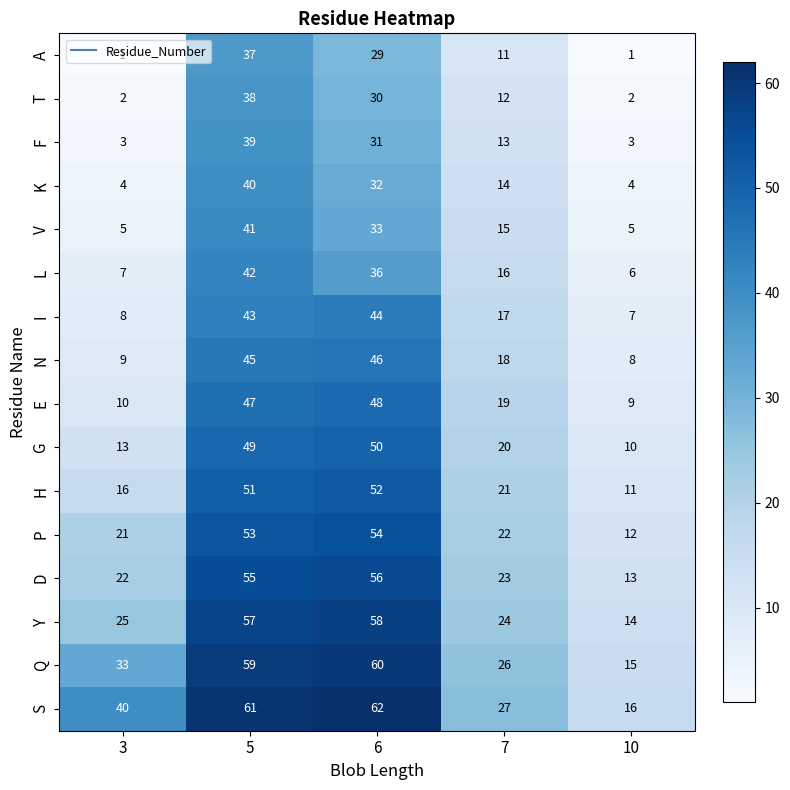

True or false: P has a value of 23 at 5.

False